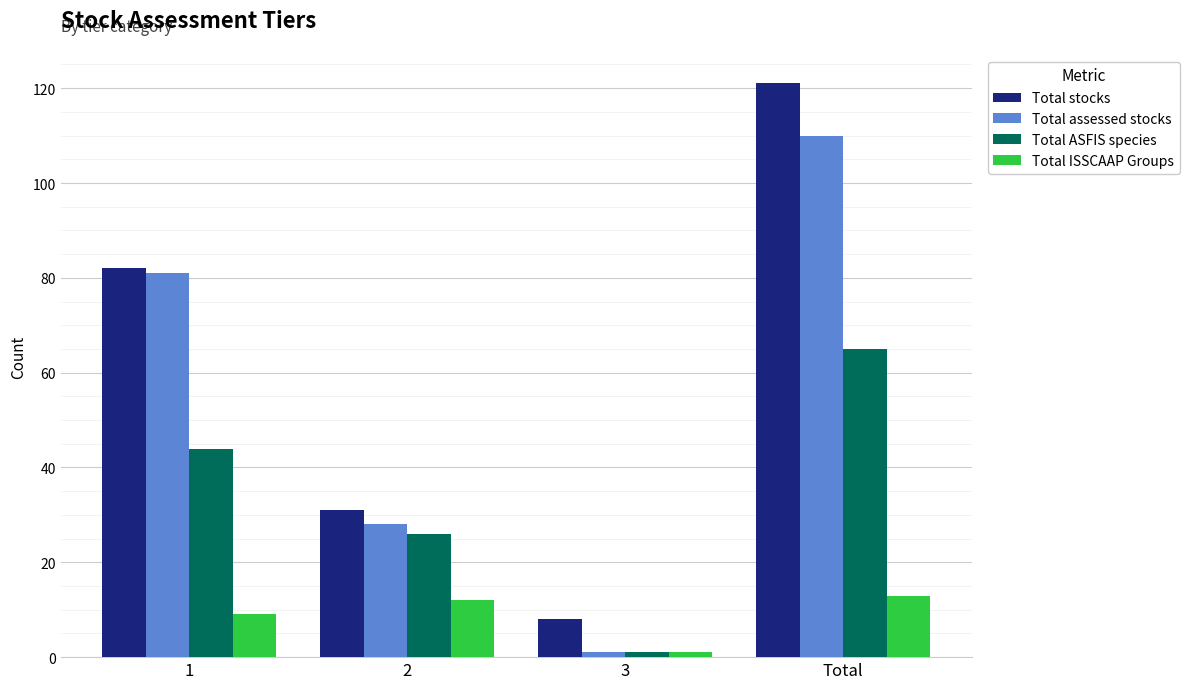

How many Total stocks values are between 31 and 121?

3